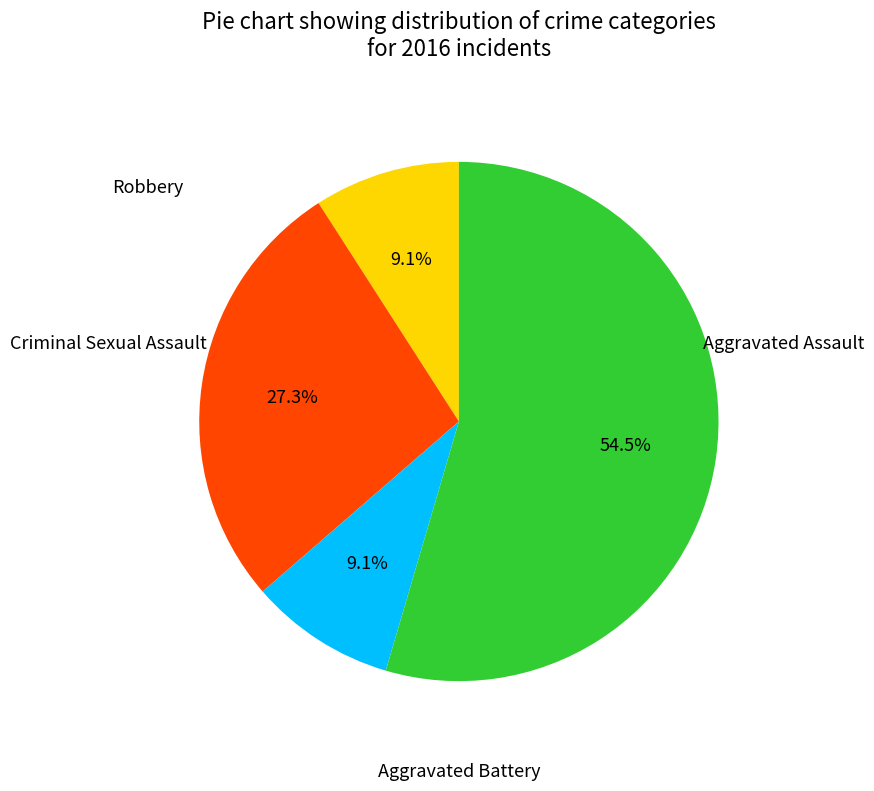

Is there a majority slice in this chart?

Yes